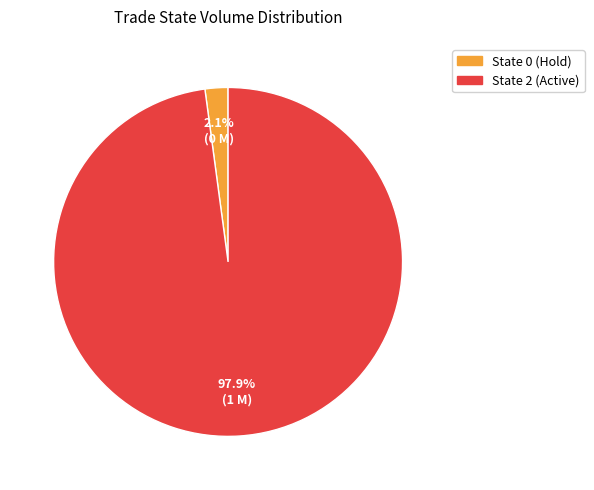

Is there a majority slice in this chart?

Yes